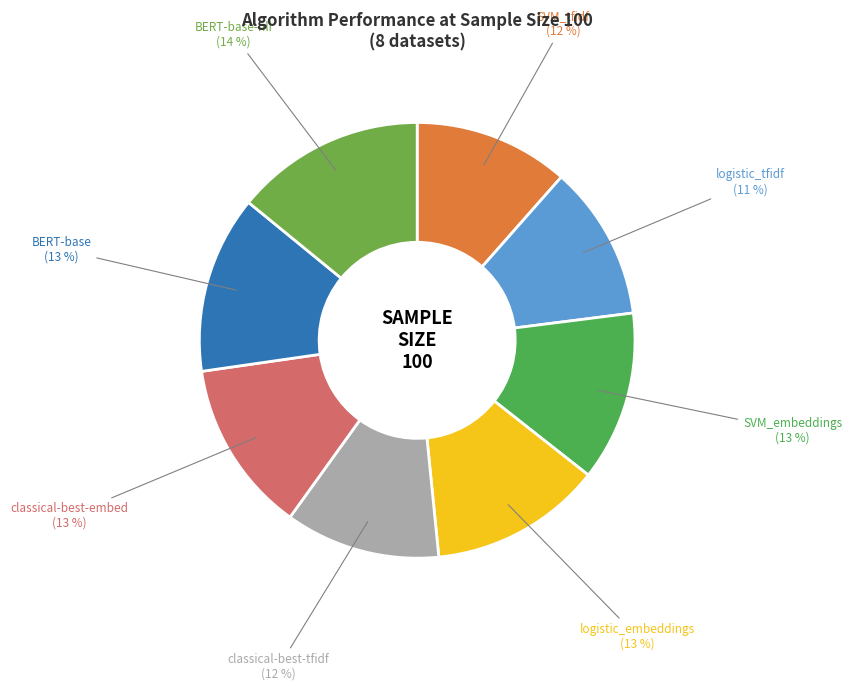

To the nearest percent, what is the difference between the logistic_embeddings and SVM_tfidf slice percentages?

1%